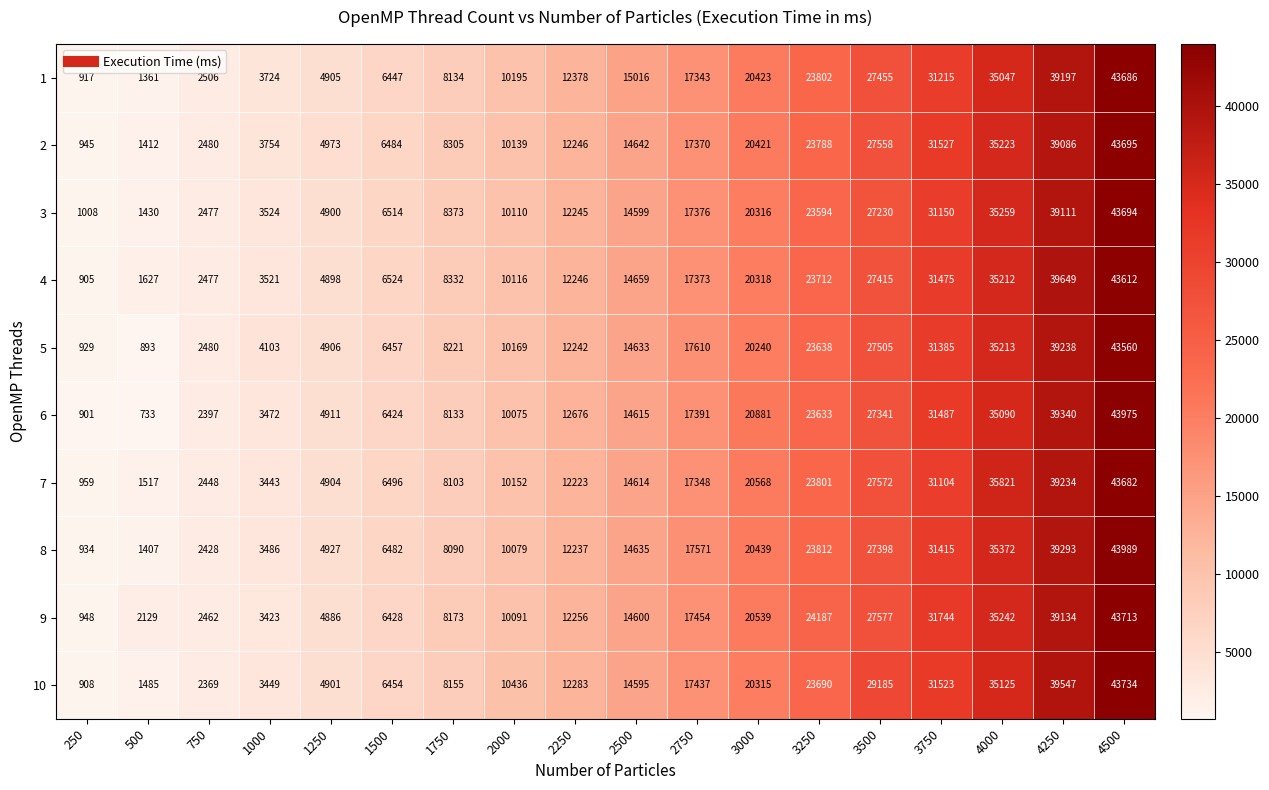

What is the spread (max minus min) of values at 250?

107